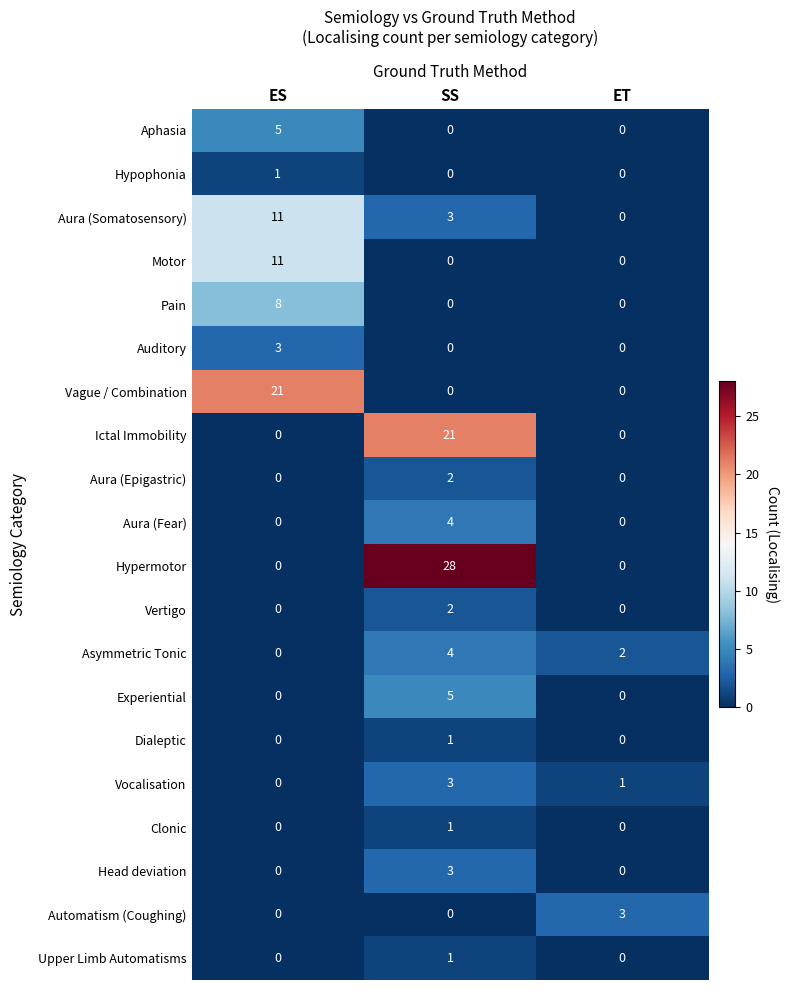

The value of Pain at ET is 0. True or false?

True